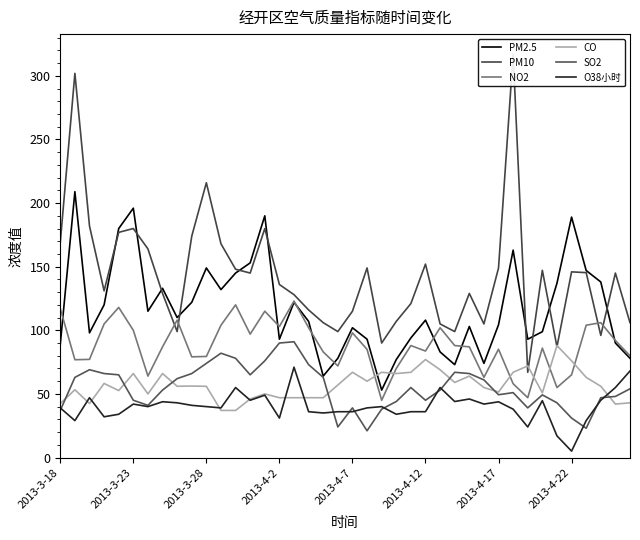

Which series ends up on top after the final intersection of CO and PM2.5?

PM2.5